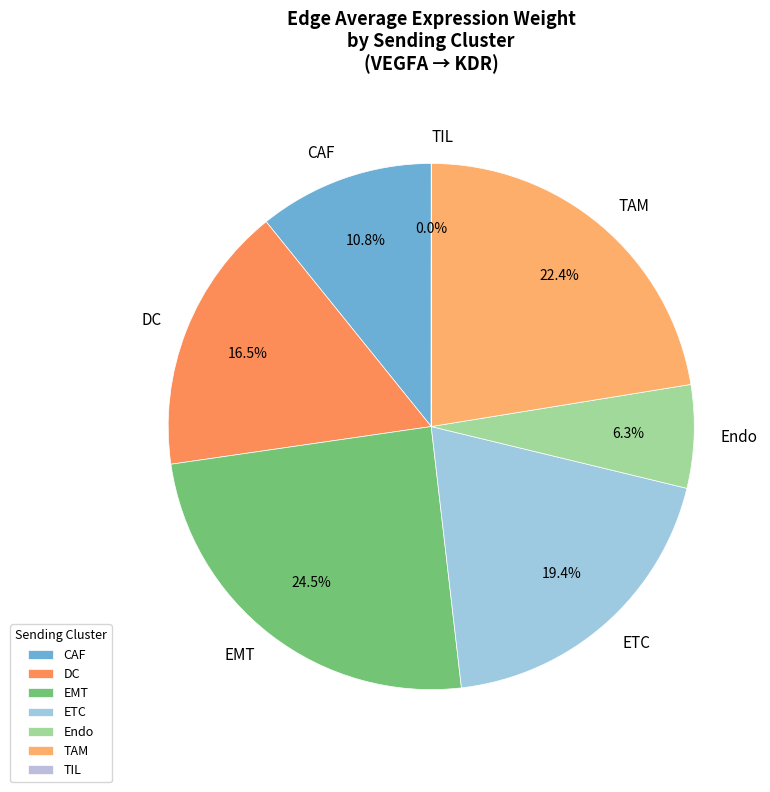

Which has a higher value, ETC or CAF?

ETC